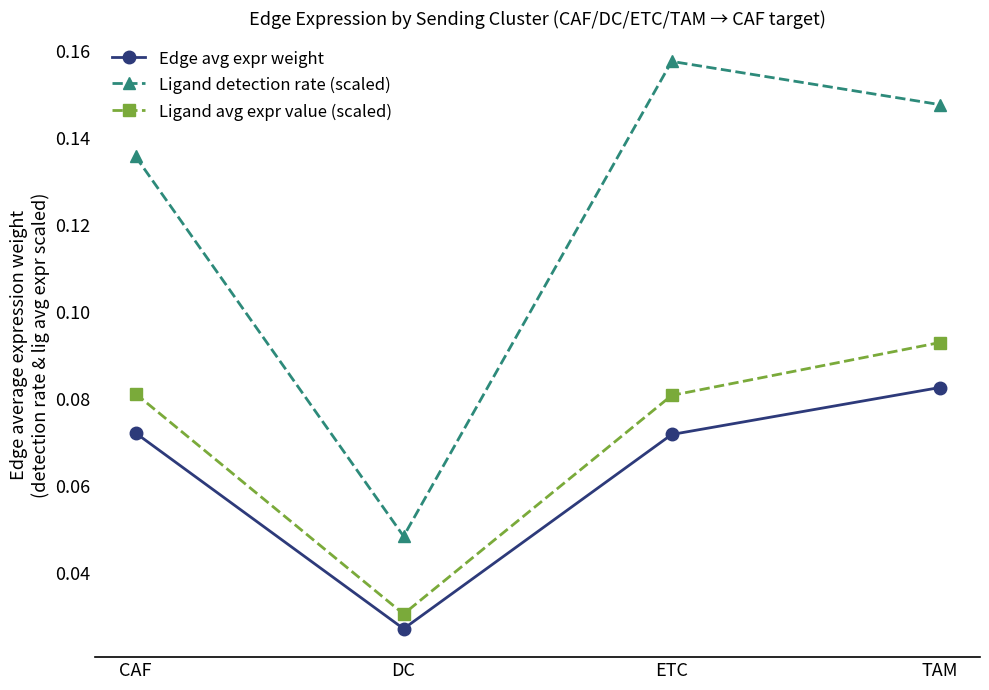

At how many categories does at least one series exceed 0?

4